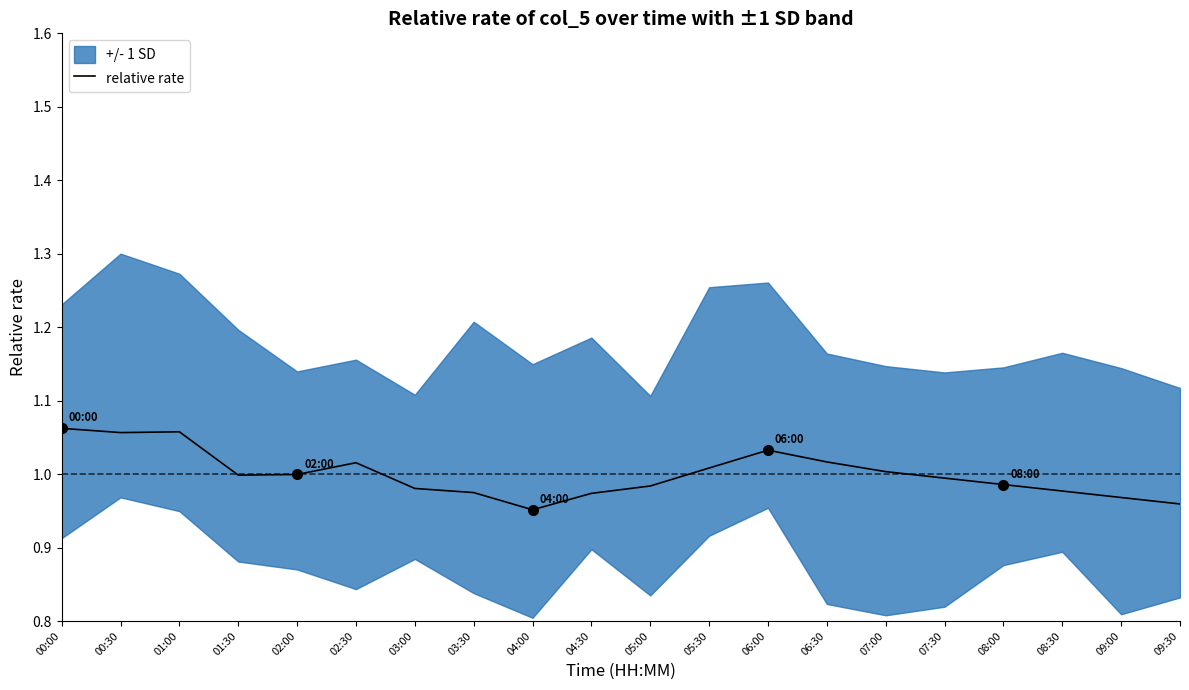

Which category has the highest value across all series?

00:00